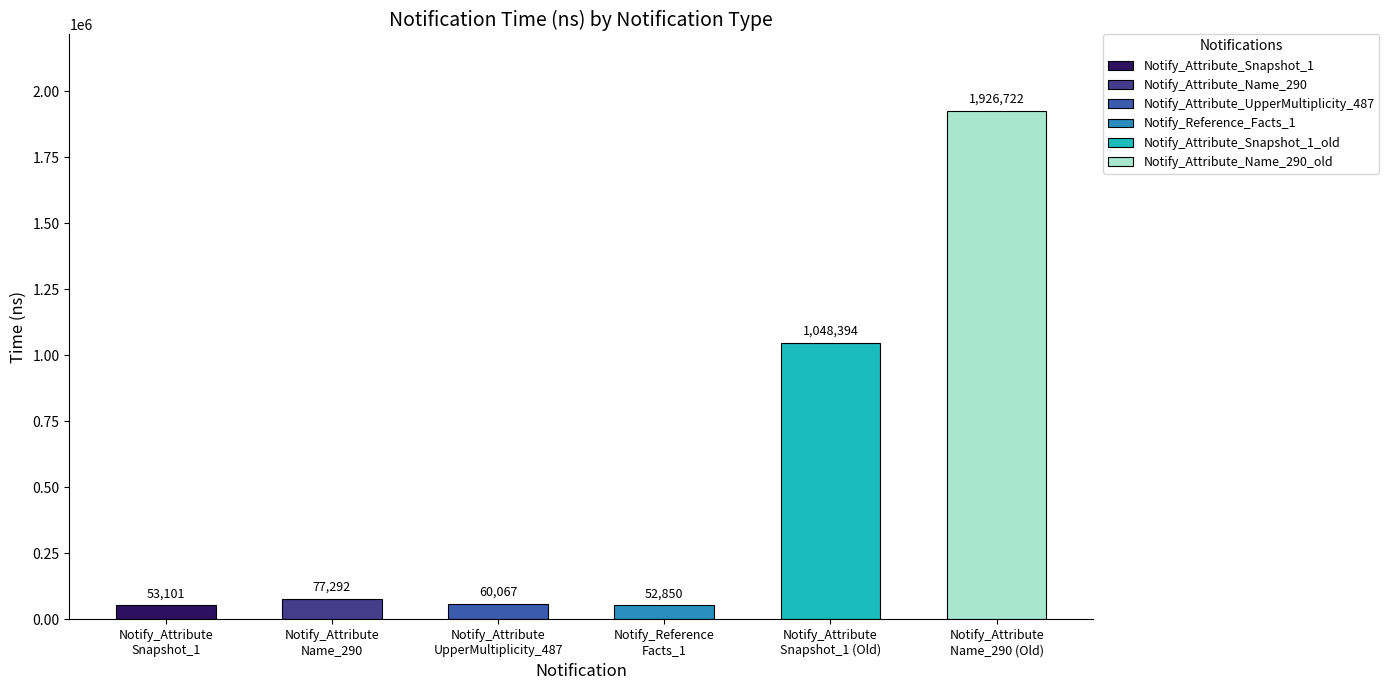

Which category has the highest value across all series?

Notify_Attribute
Name_290 (Old)